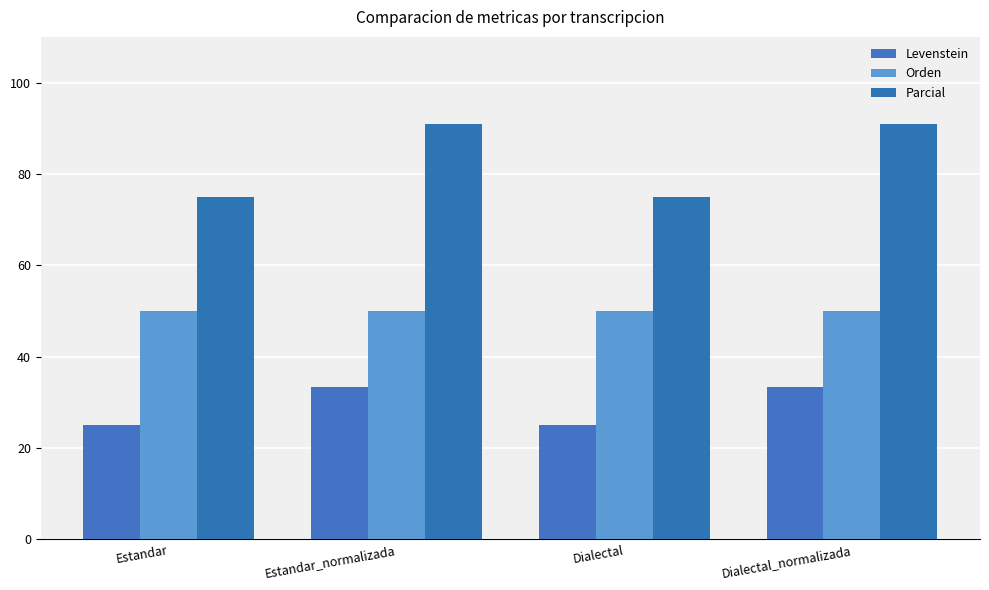

The value of Parcial at Estandar_normalizada is 90.9. True or false?

True